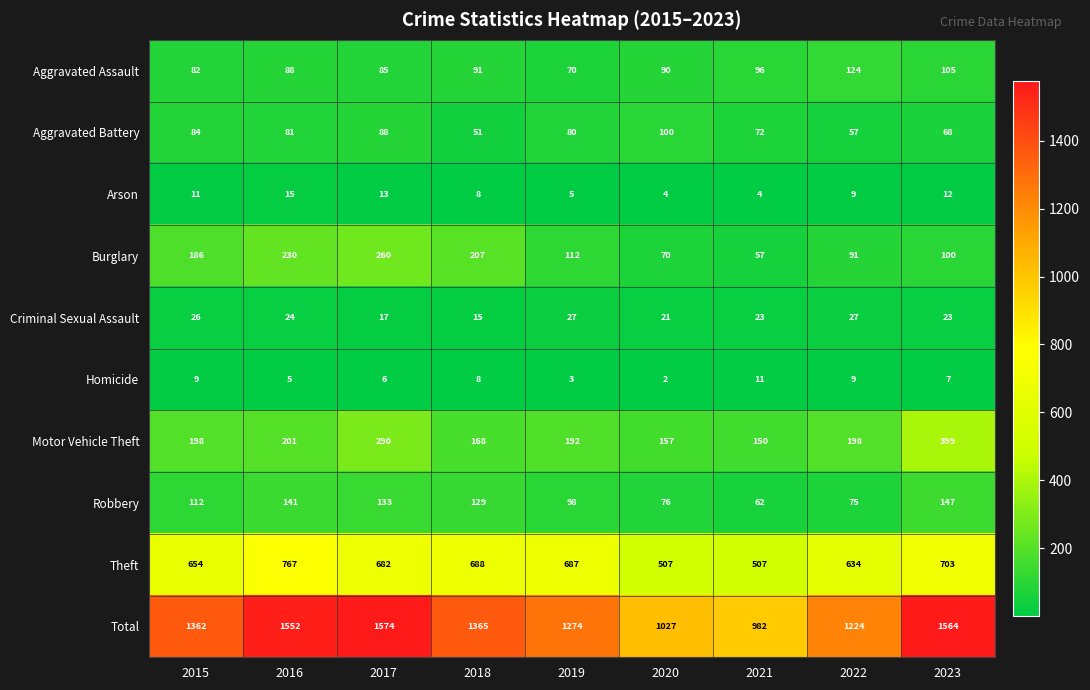

At which category does the chart reach its minimum across all series?

2020